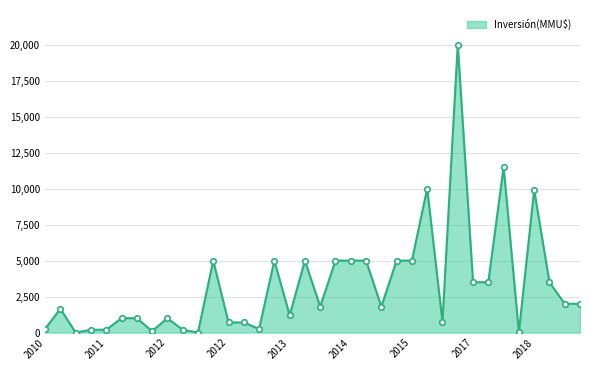

What is the difference between the maximum and minimum values?

20000